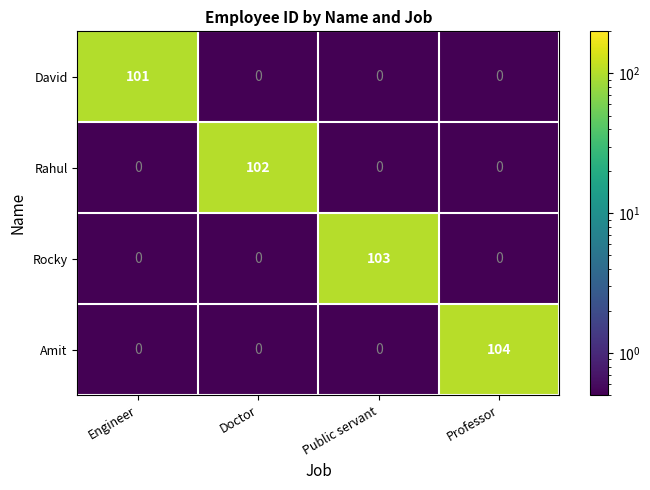

At which category is the sum across all series the highest?

Professor